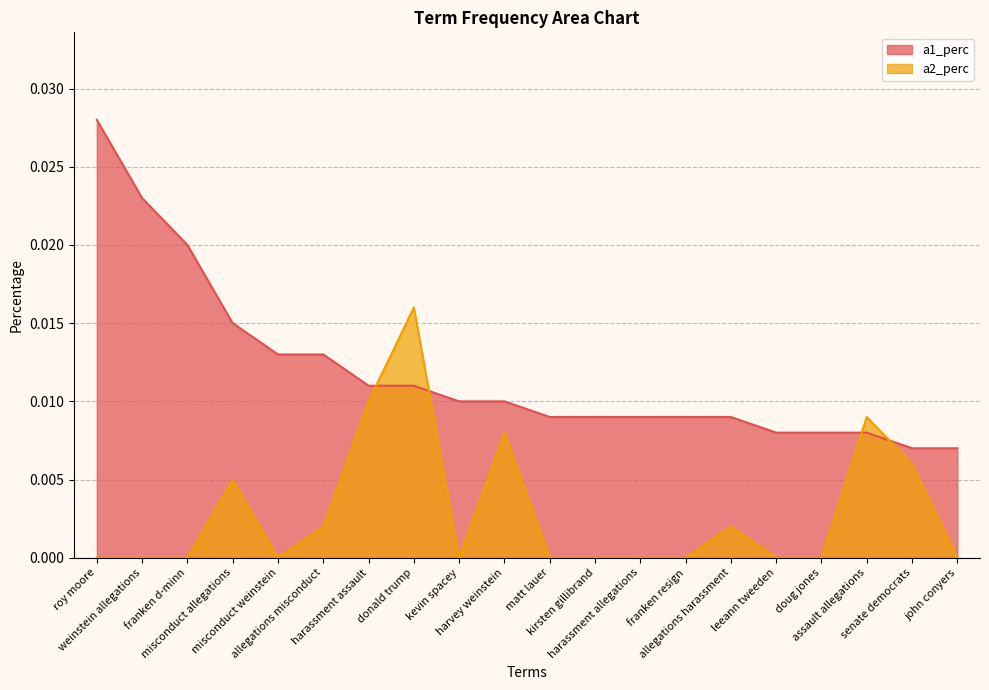

True or false: a2_perc and a1_perc cross at least once.

True